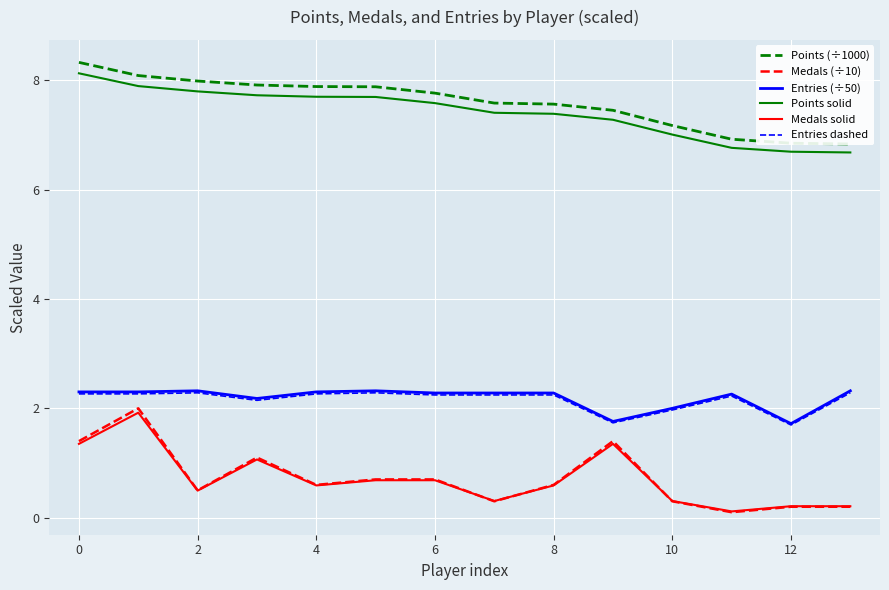

What are all the series names shown in the legend?

Points (÷1000), Medals (÷10), Entries (÷50), Points solid, Medals solid, Entries dashed